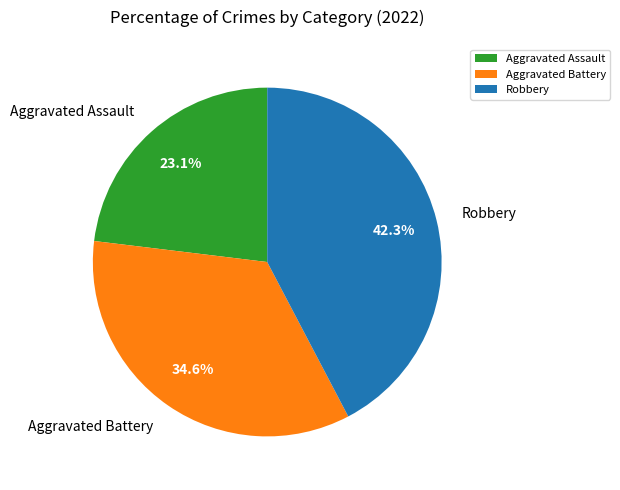

Is the sum of Aggravated Assault and Robbery greater than half?

Yes